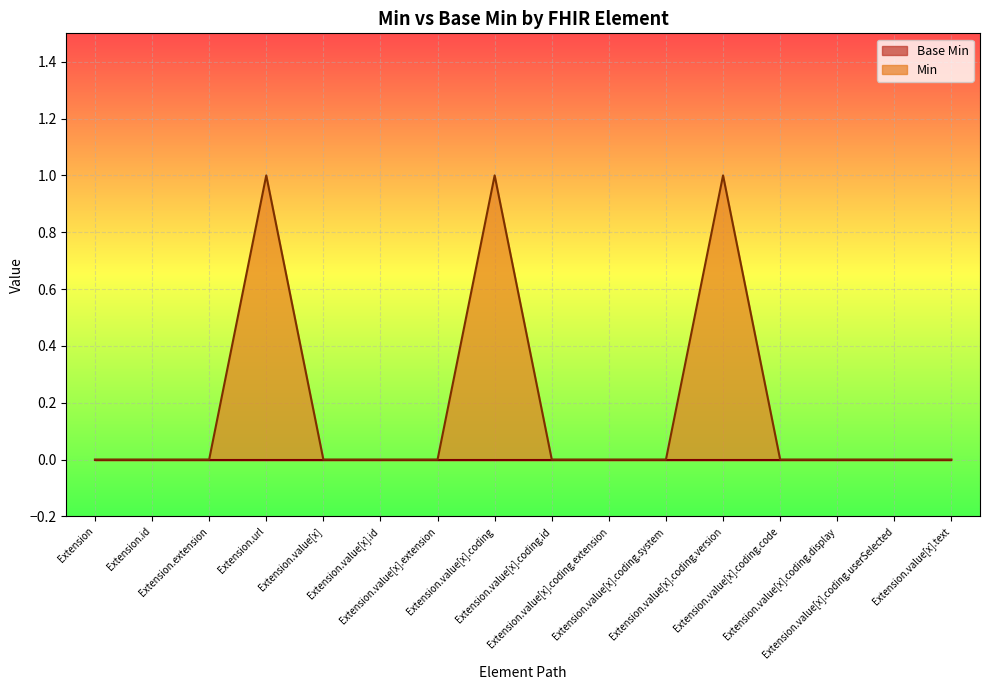

Reading right to left, list all the values displayed in this chart.

0	0	0	0	1	0	0	0	1	0	0	0	1	0	0	0